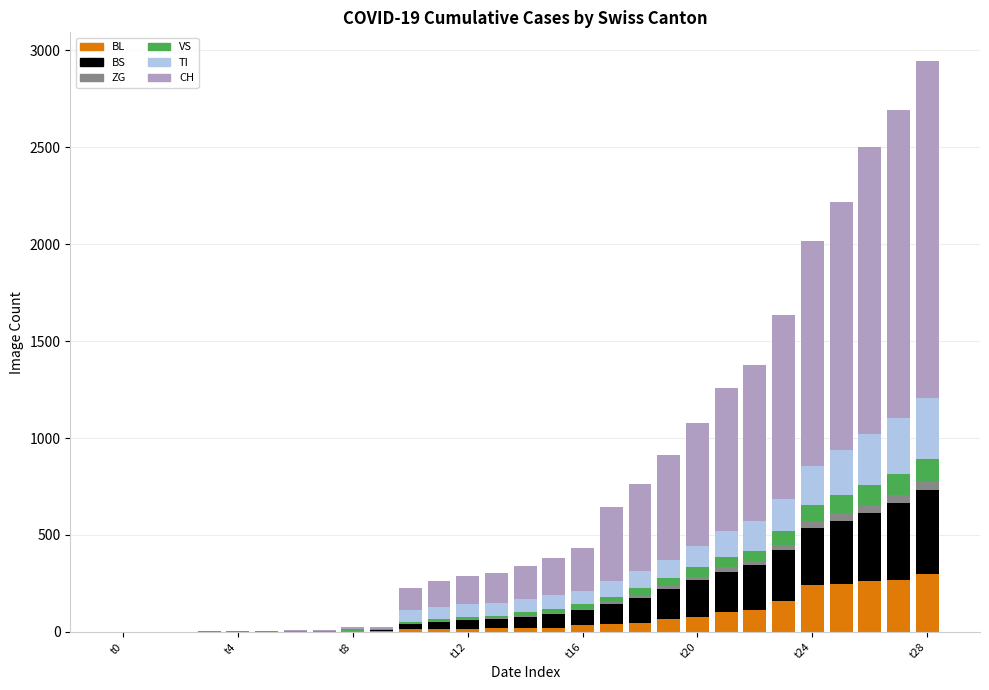

What is the highest value of the BL series?

298